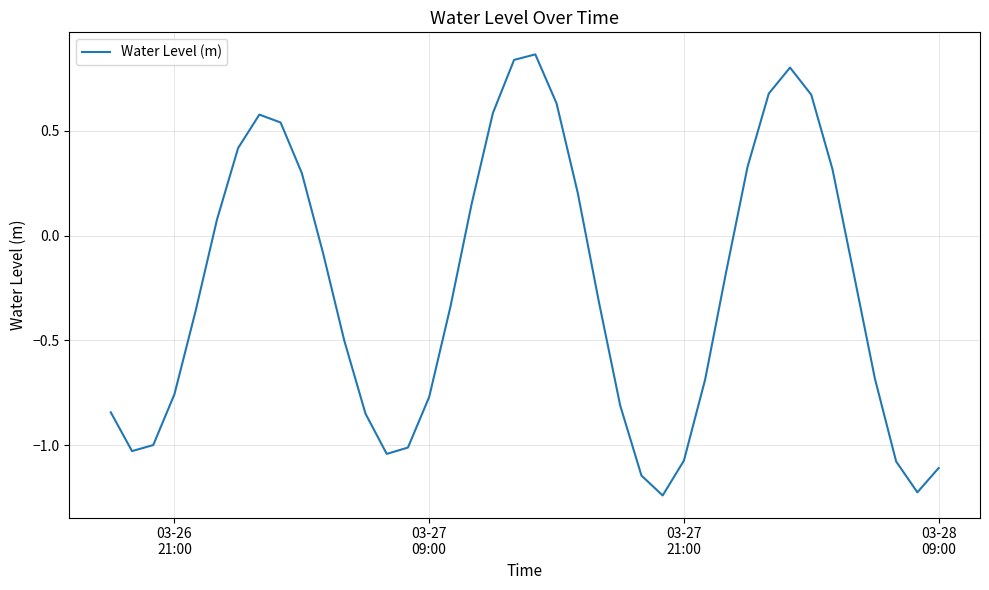

What is the difference between the maximum and minimum values?

2.1